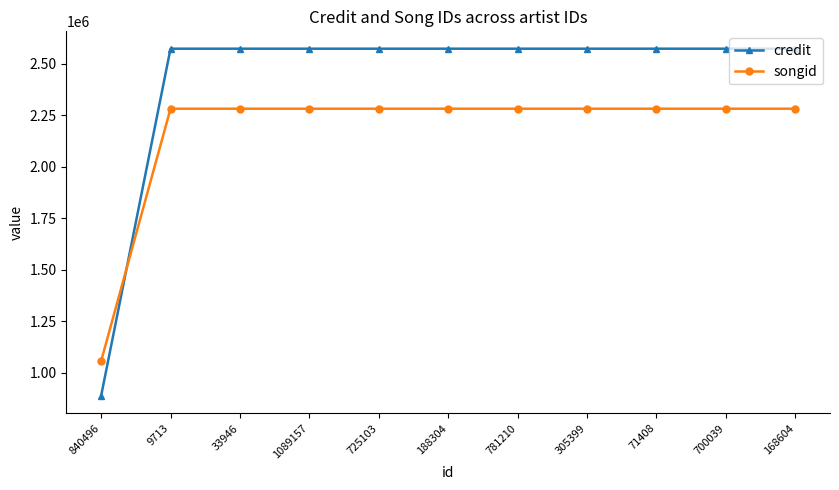

How many data points in songid are less than 2282356?

1